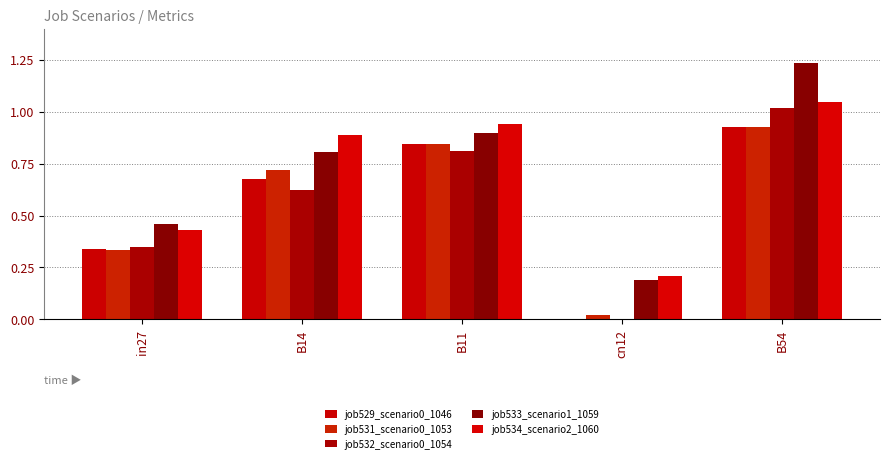

How many series are shown in this chart?

5